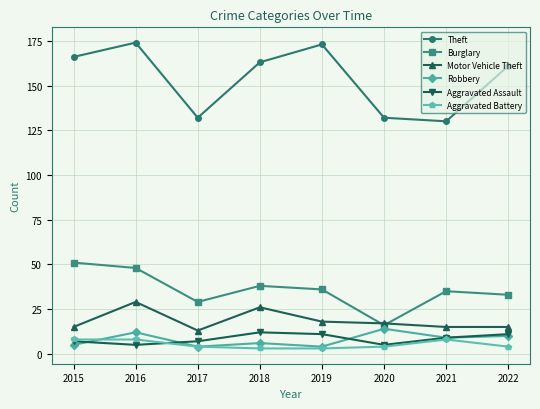

Is this an area chart (filled region under the line)?

No